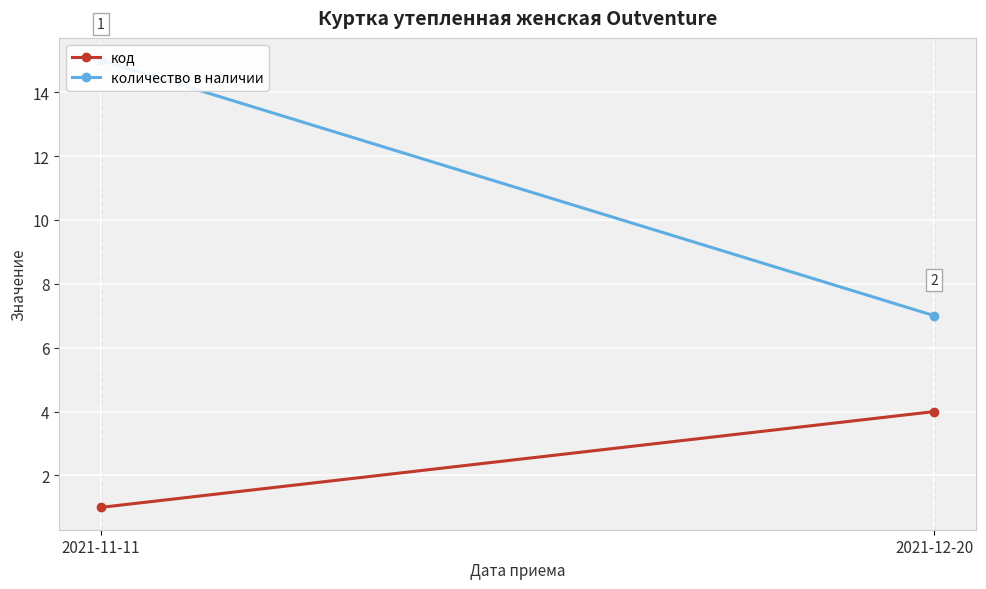

How many количество в наличии values are between 7 and 15?

2